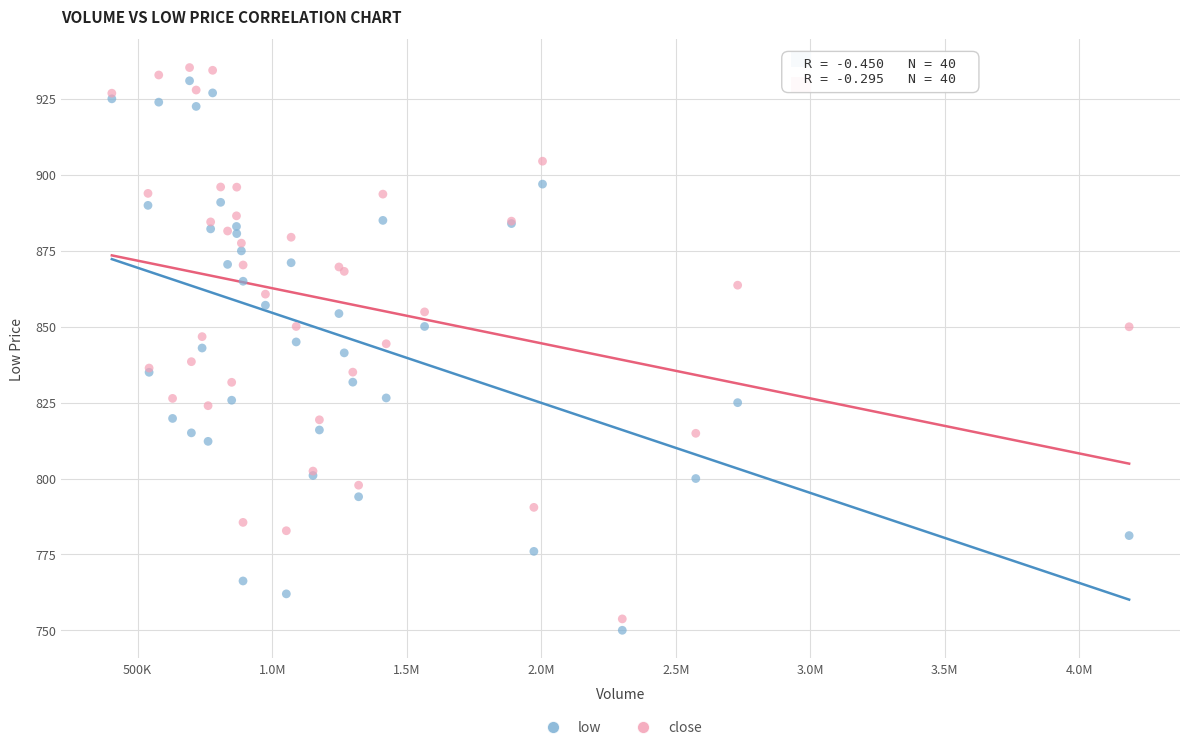

Which series contains the lowest Y value?

low